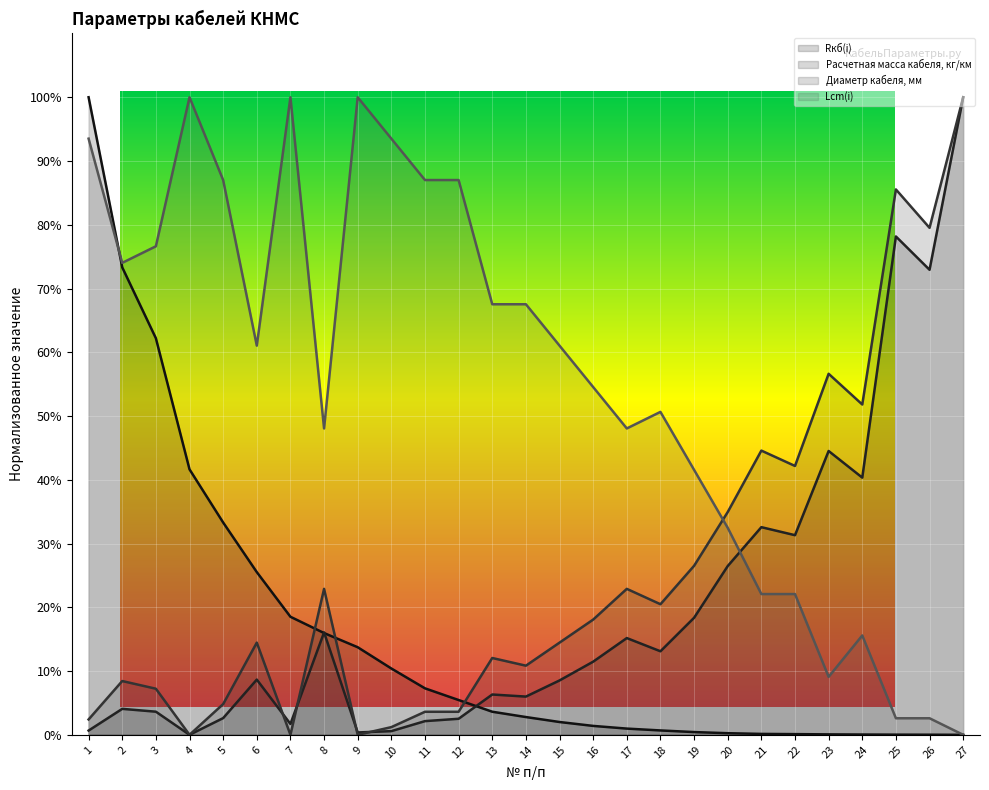

What are all the series names shown in the legend?

Rкб(i), Расчетная масса кабеля, кг/км, Диаметр кабеля, мм, Lcm(i)